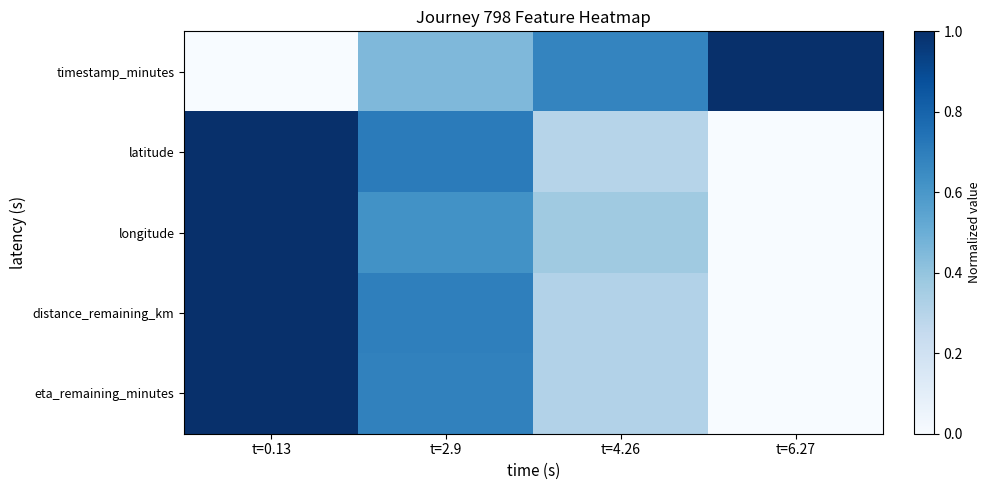

What is the spread (max minus min) of values at t=0.13?

1.0